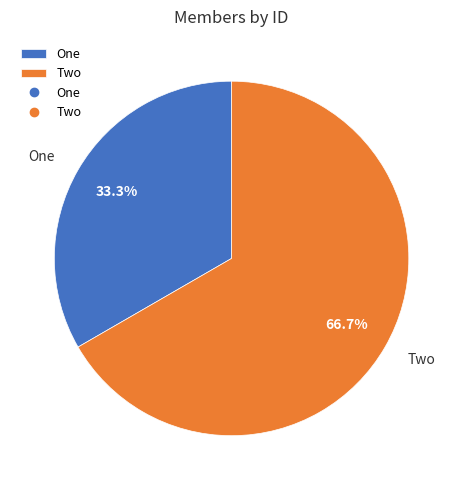

Approximately how many times larger is the value at Two compared to One?

2.0